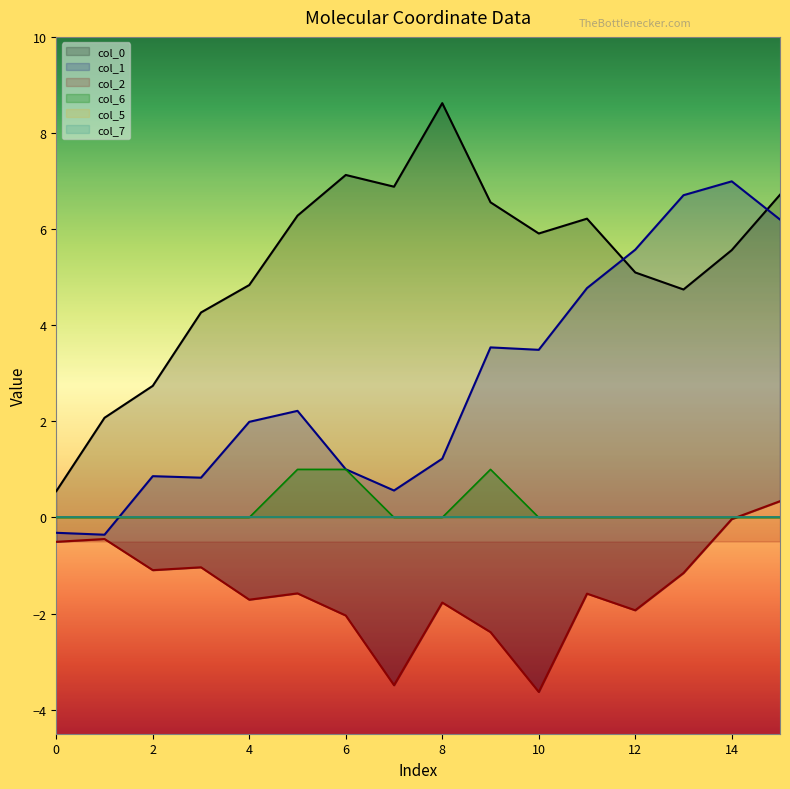

Which category has the highest value in the col_1 series?

14